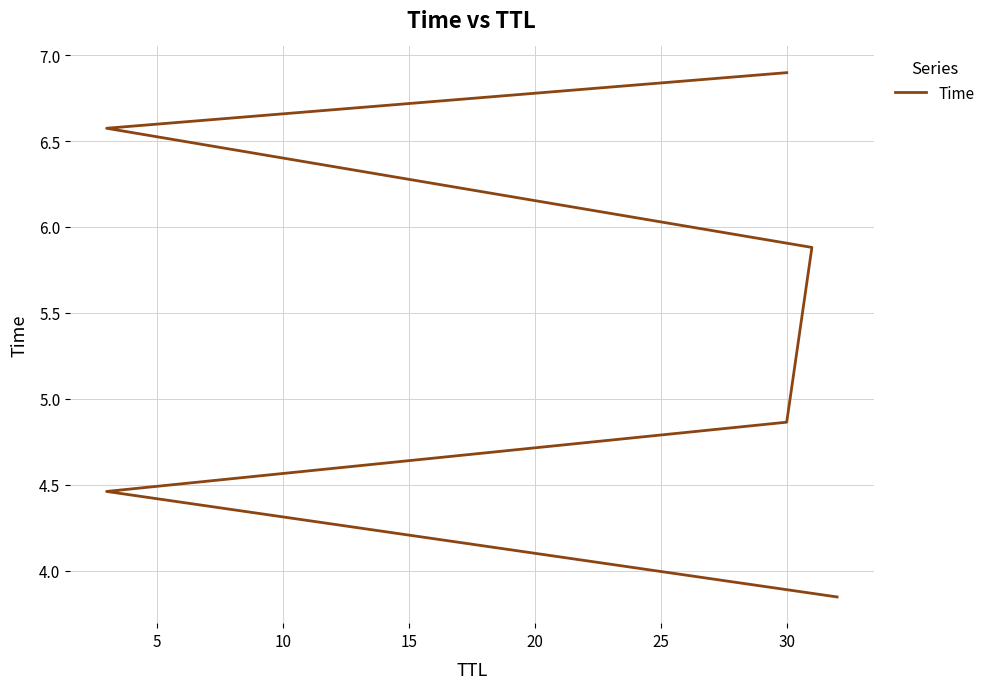

Reading right to left, transcribe all the data shown in this chart.

6.9	6.6	5.9	4.9	4.5	3.8